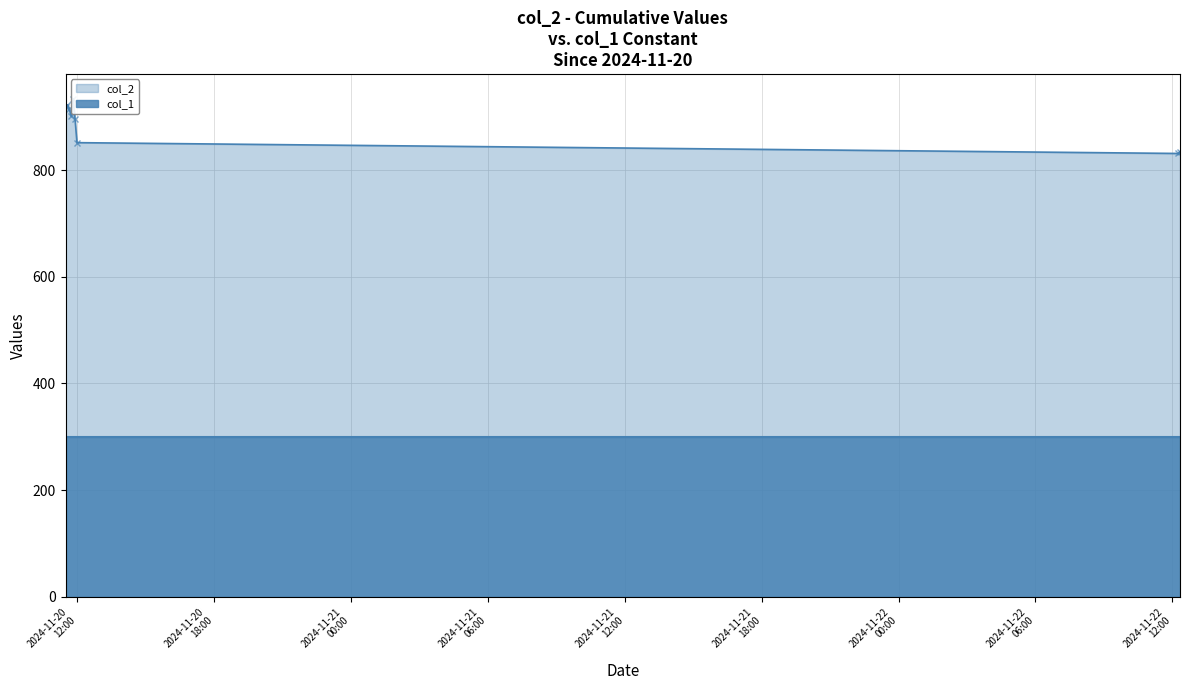

Reading right to left, extract all data points from this chart.

2024-11-22 12:20:03=834.8	2024-11-22 12:15:02=831.3	2024-11-20 12:00:06=851.6	2024-11-20 11:55:05=895.2	2024-11-20 11:50:04=933.7	2024-11-20 11:45:02=901.1	2024-11-20 11:40:01=914.0	2024-11-20 11:35:02=922.7	2024-11-20 11:30:01=918.9